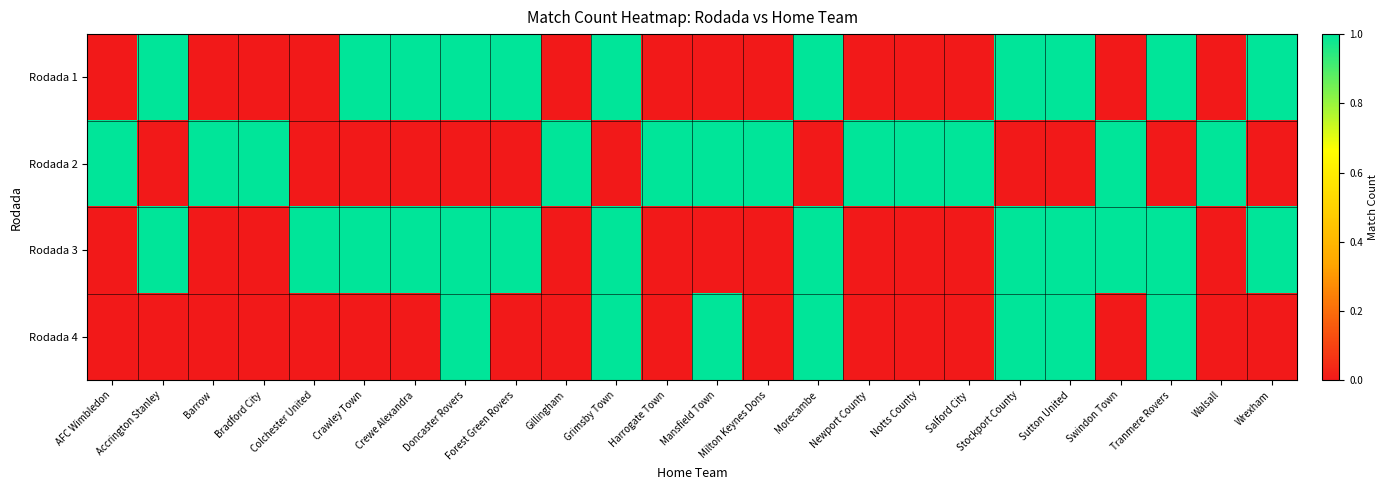

Which series has the widest spread of values?

Rodada 1